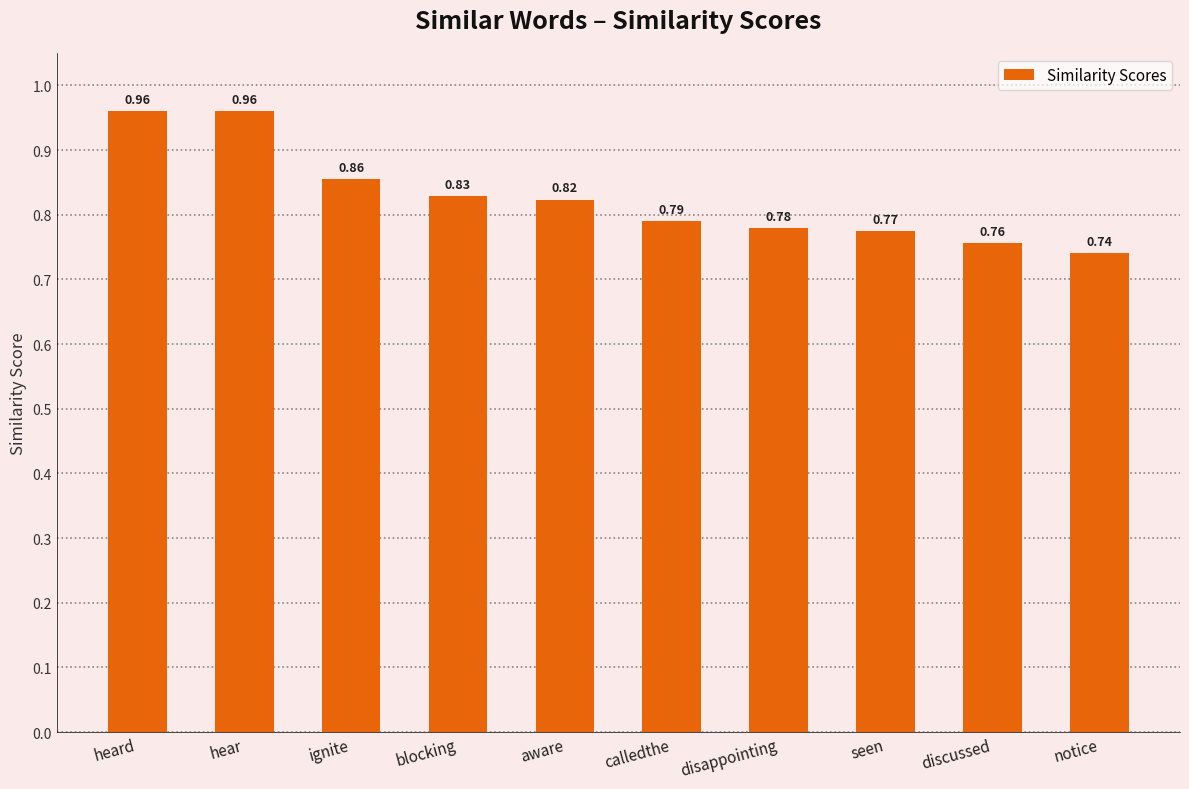

Between ignite and heard, which is larger?

heard